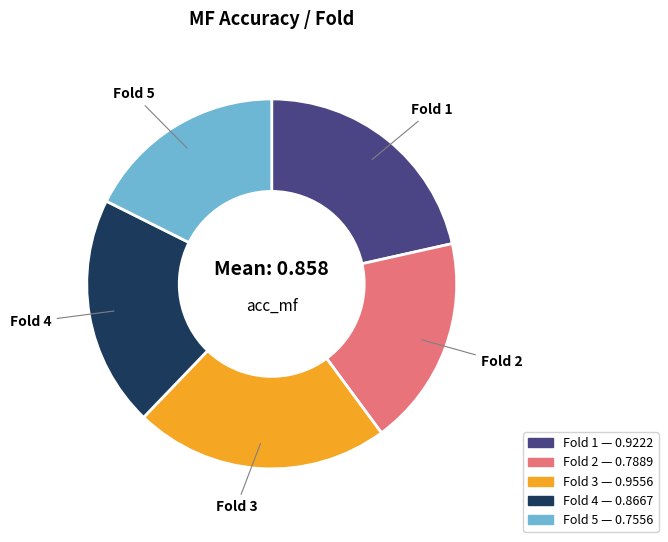

Does any single category account for the majority?

No